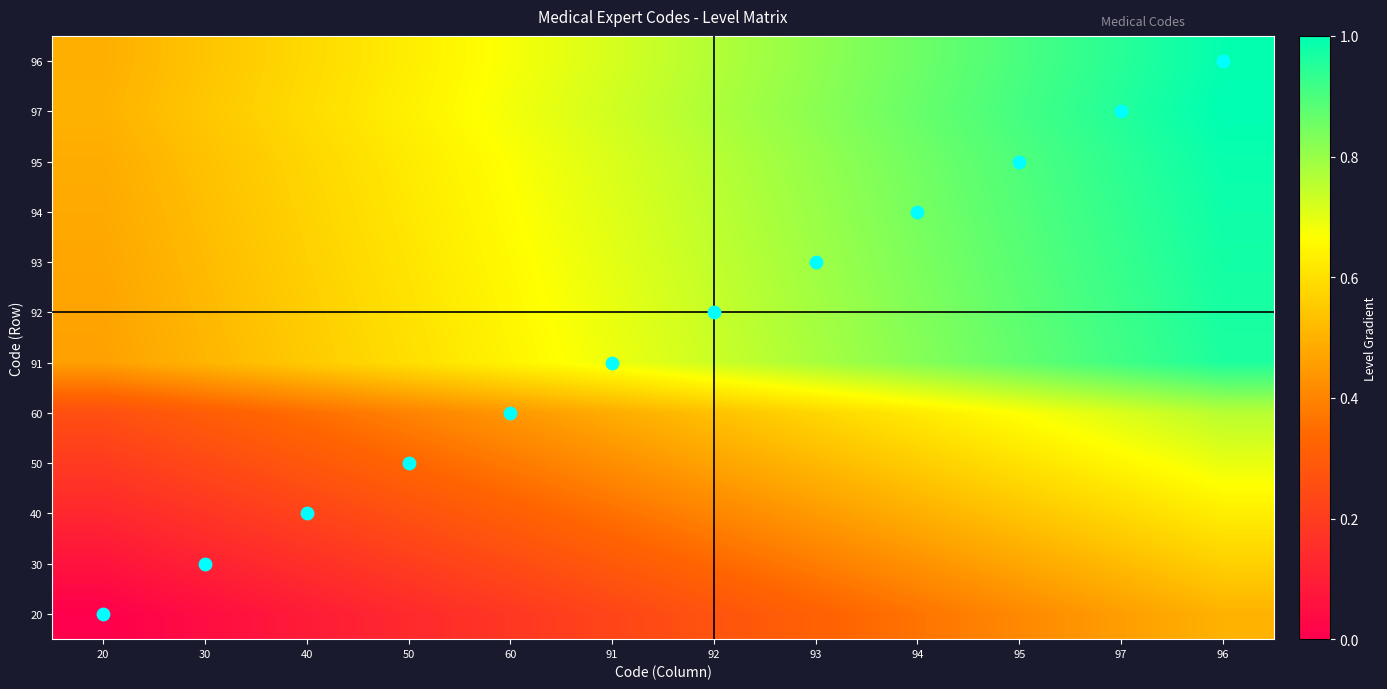

At which category does the chart reach its minimum across all series?

20